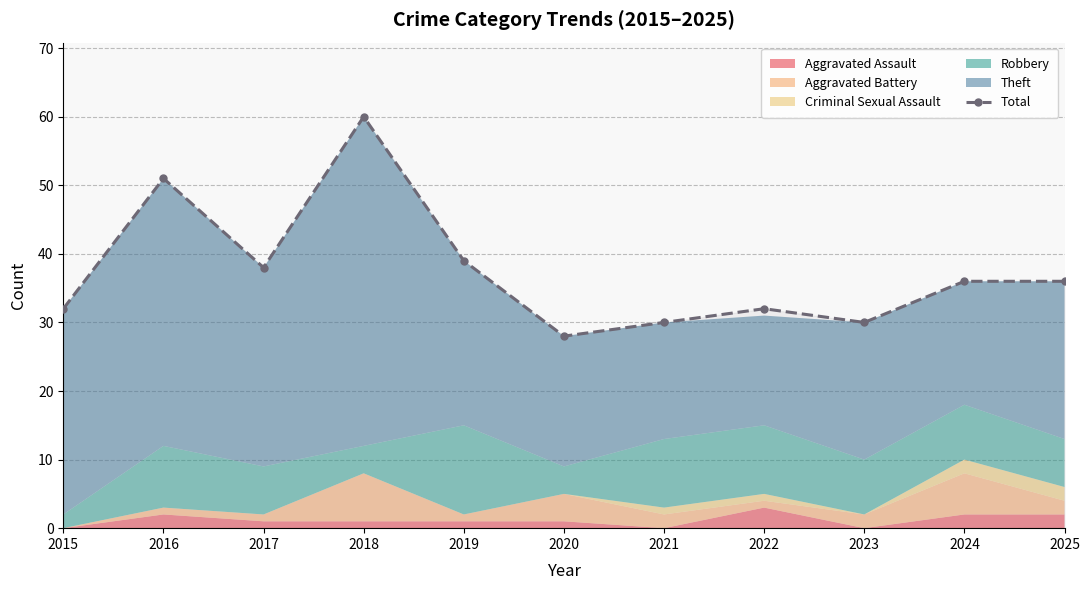

What is the value of the Total point at the 2nd from the left?

51